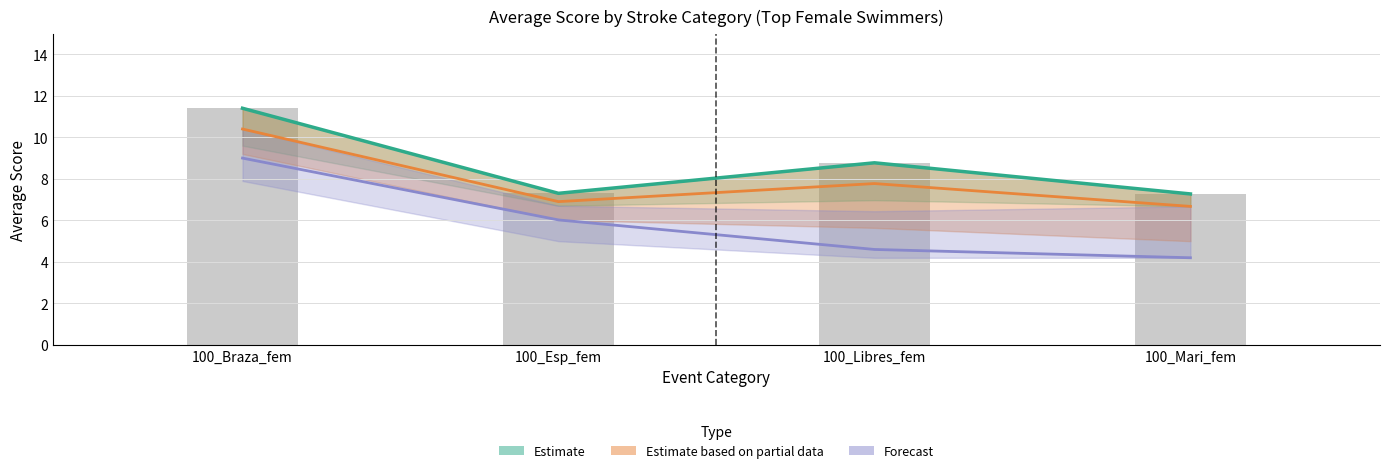

List the series in order of their peak value, highest first.

Estimate, Estimate based on partial data, Forecast